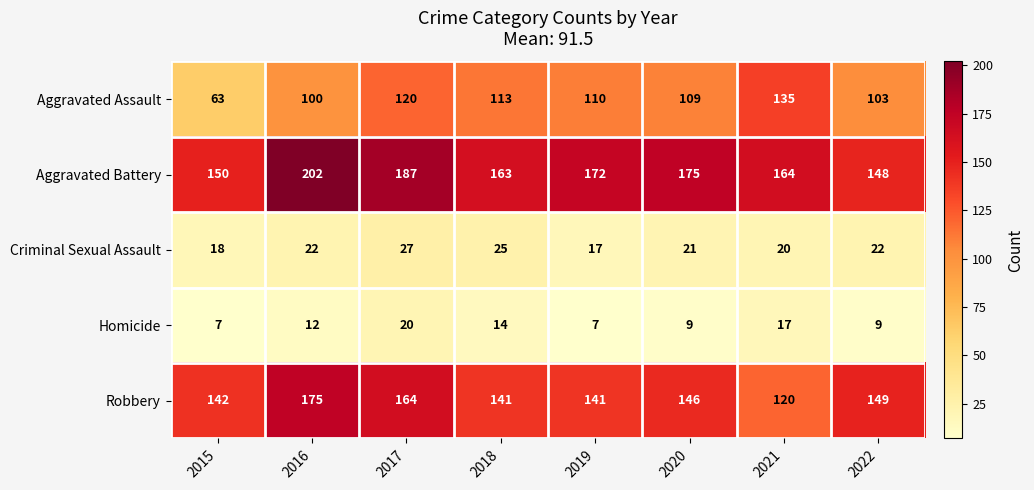

Which series has the largest range (max minus min)?

Aggravated Assault